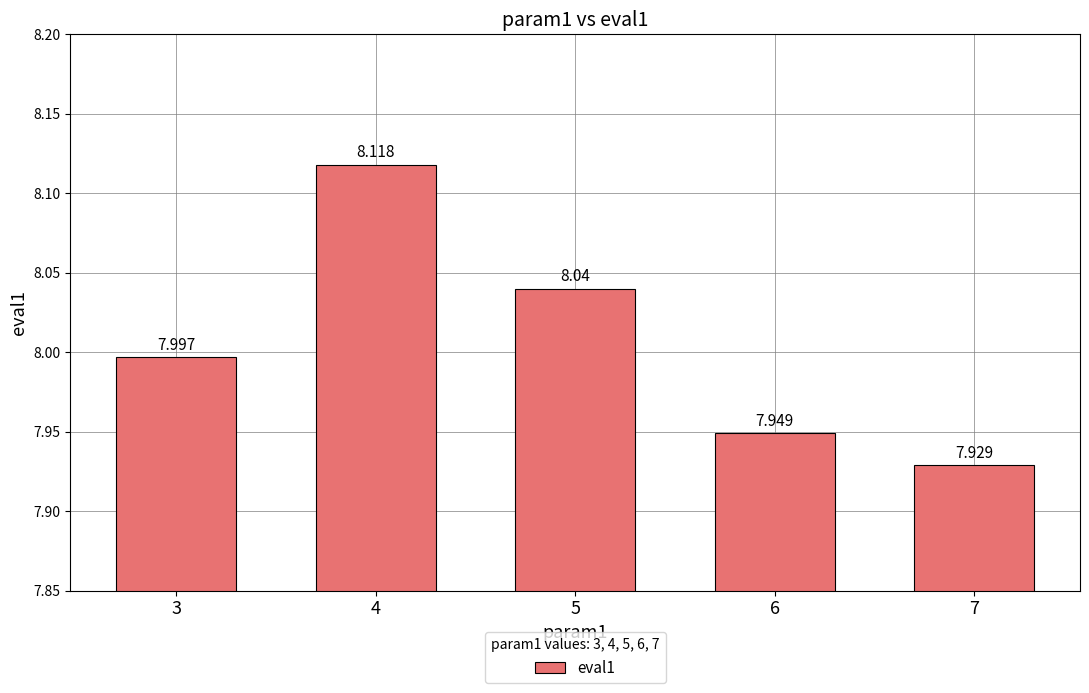

The chart shows a value of 12.6 at 5. True or false?

False